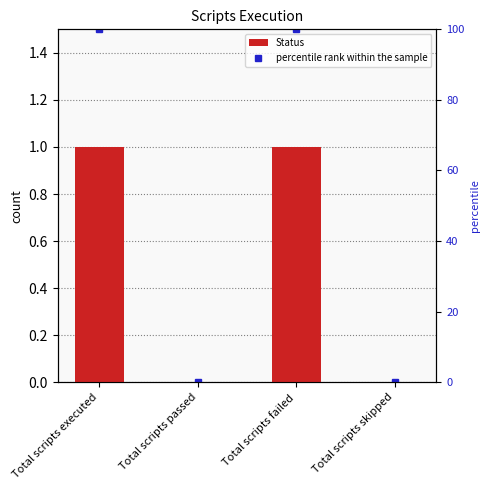

Which has a higher value, Total scripts passed or Total scripts skipped?

Total scripts passed